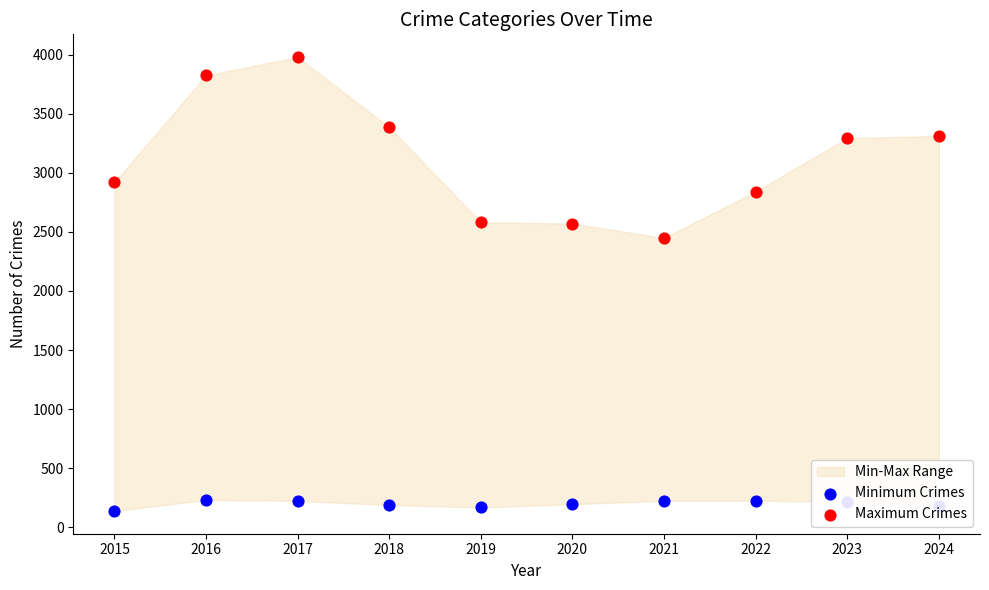

Is the value of Maximum Crimes at 2020 greater than the value of Minimum Crimes at 2017?

Yes